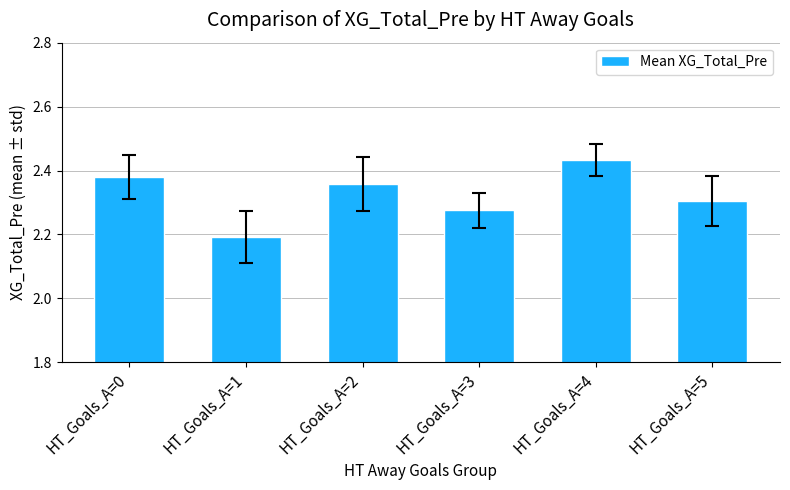

Rank the categories by value from highest to lowest.

HT_Goals_A=4, HT_Goals_A=0, HT_Goals_A=2, HT_Goals_A=5, HT_Goals_A=3, HT_Goals_A=1